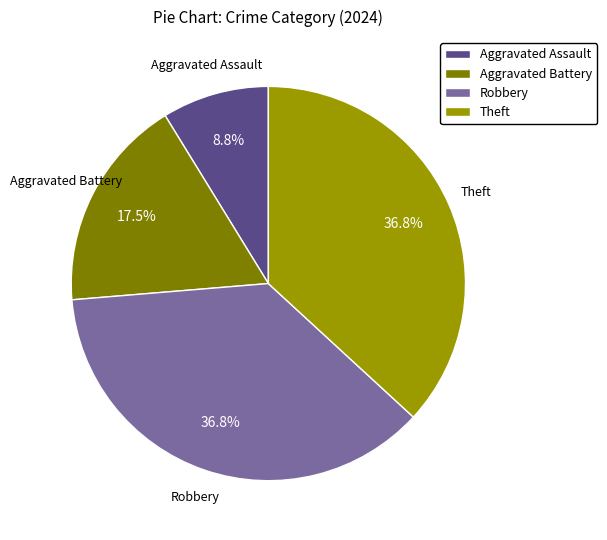

To the nearest percent, what is the average slice percentage?

25%